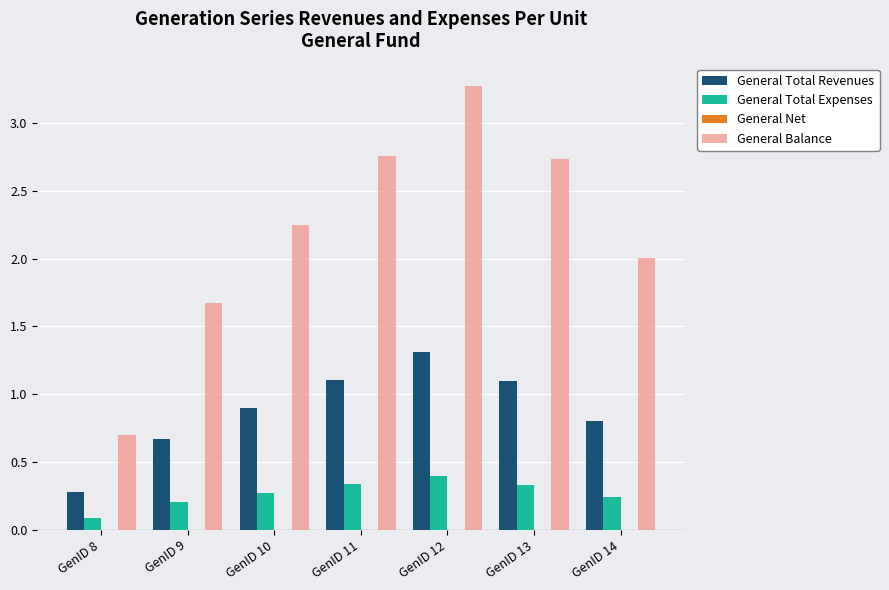

At which label is General Total Revenues closest to 0?

GenID 8